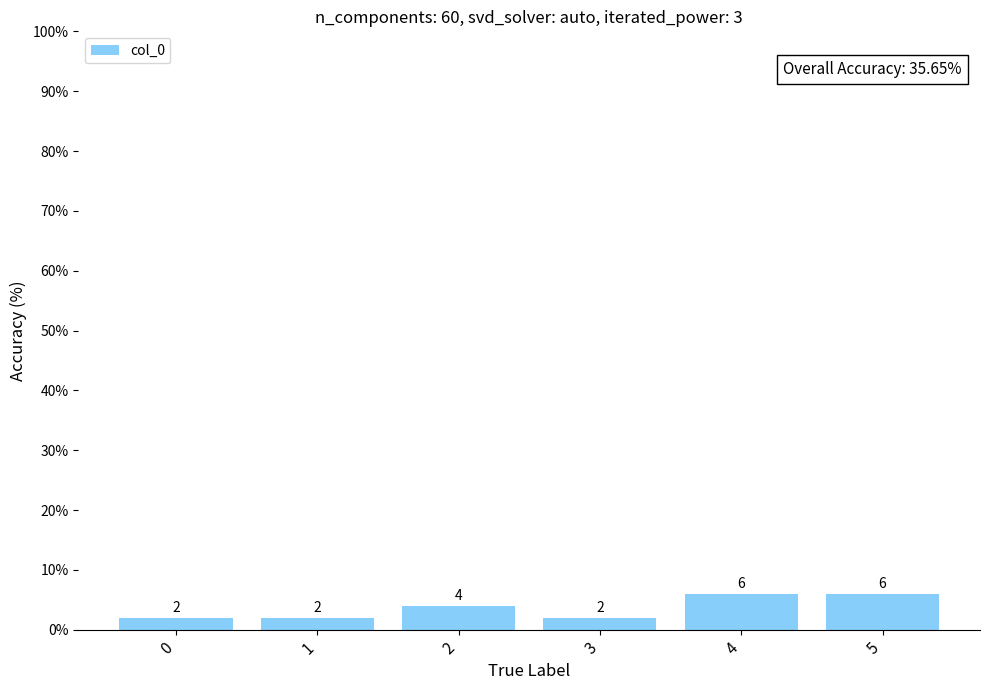

What is the difference between the second highest and minimum values?

4